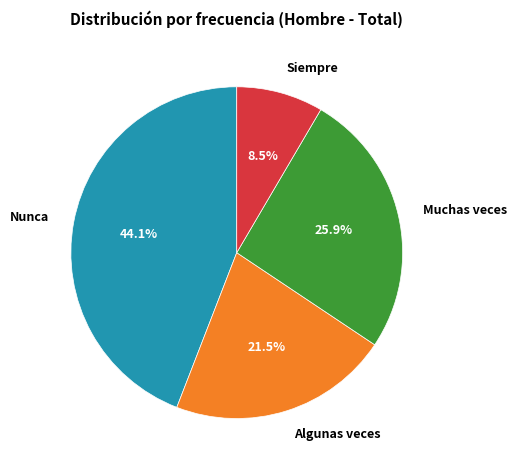

Which slice is the smallest?

Siempre